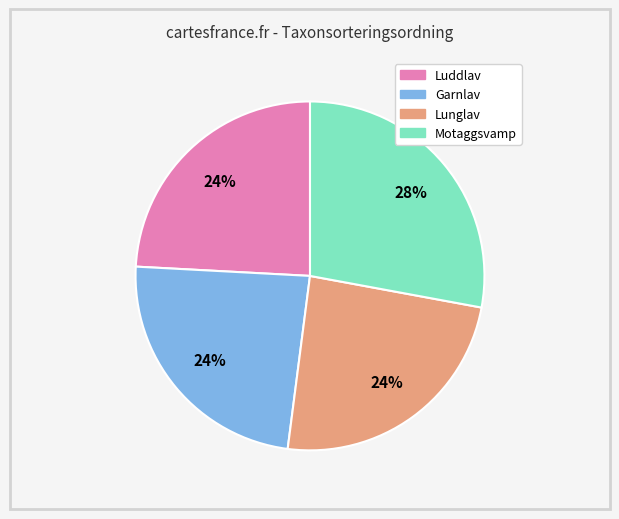

Approximately how many times larger is the value at Garnlav compared to Motaggsvamp?

0.9